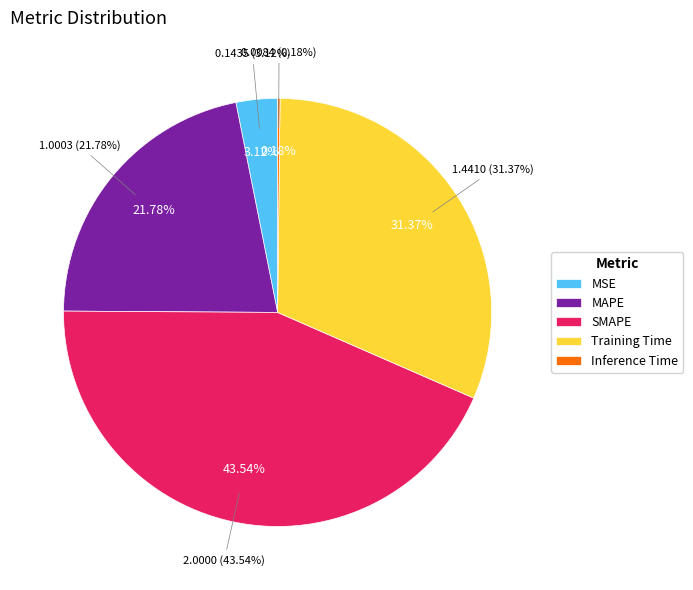

Which has a higher value, Training Time or SMAPE?

SMAPE